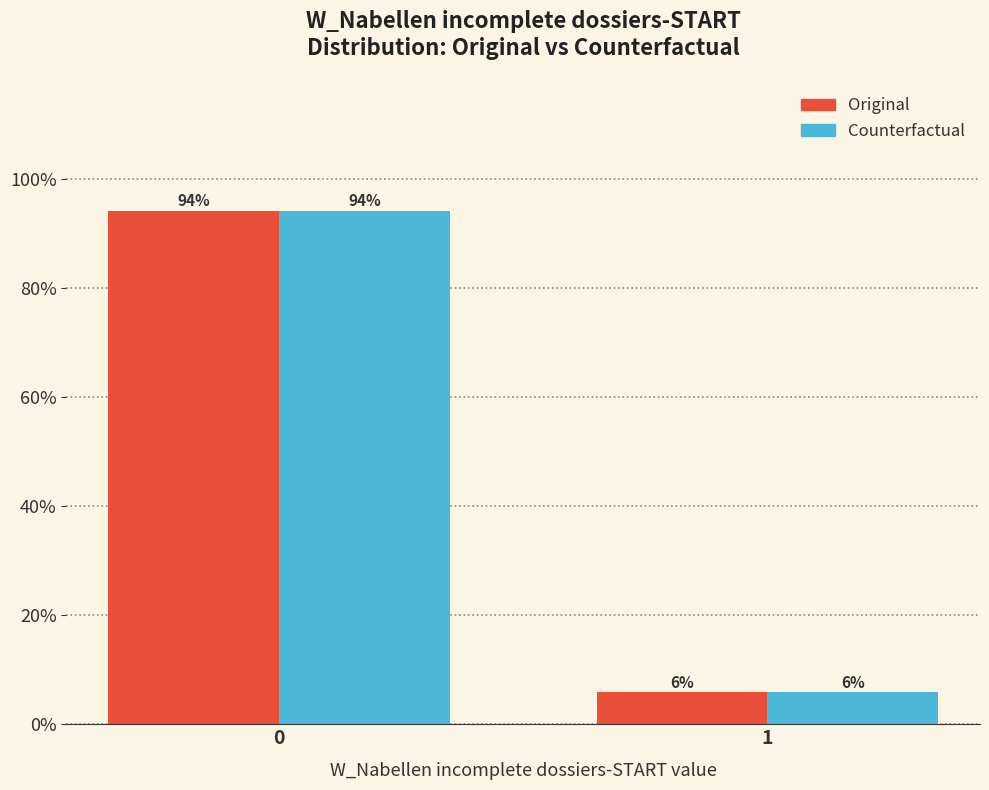

The value of Counterfactual at 1 is 5.9. True or false?

True